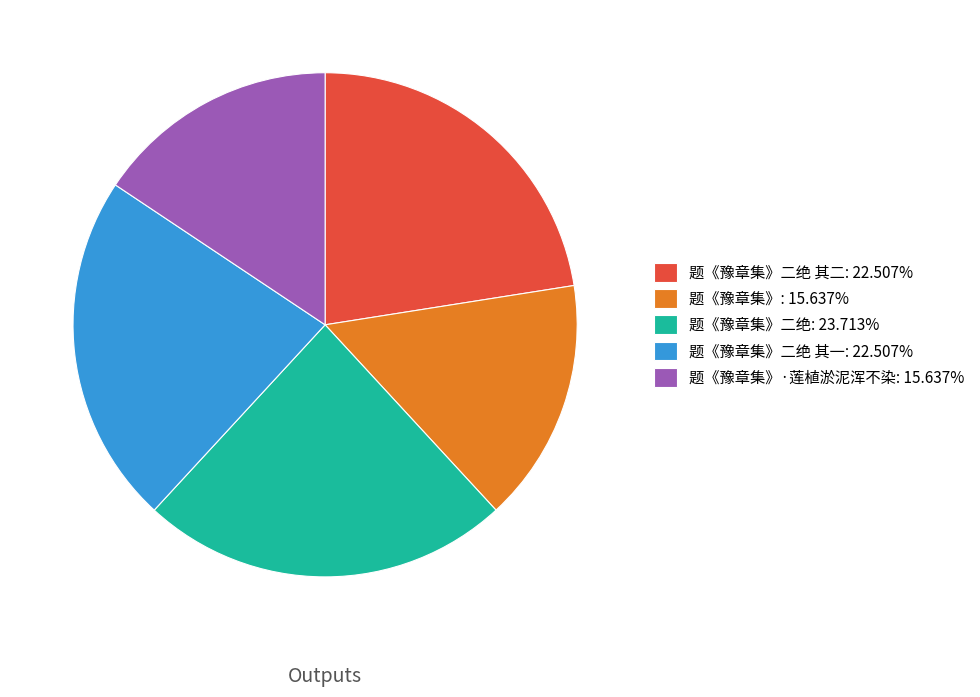

Is 题《豫章集》二绝: 23.713% the majority of the pie?

No